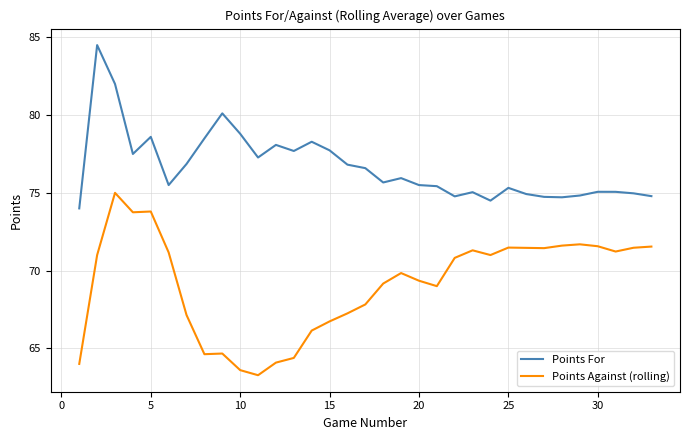

True or false: Points For and Points Against (rolling) intersect in this chart.

False